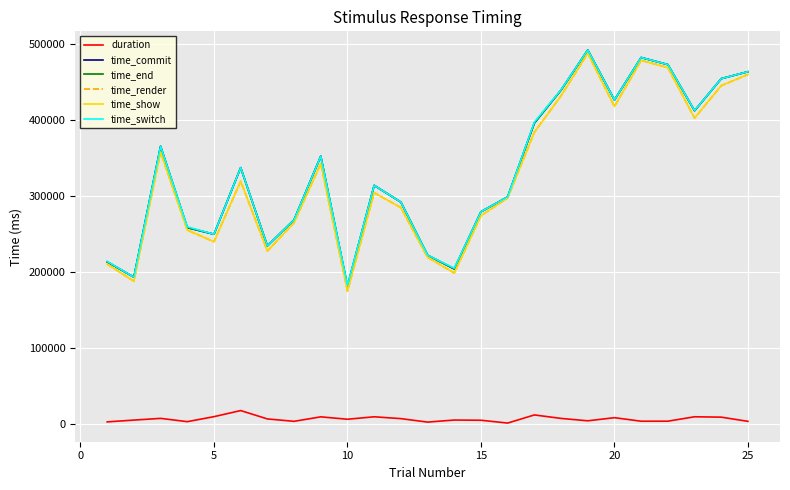

What is the highest value of the time_render series?

487830.7